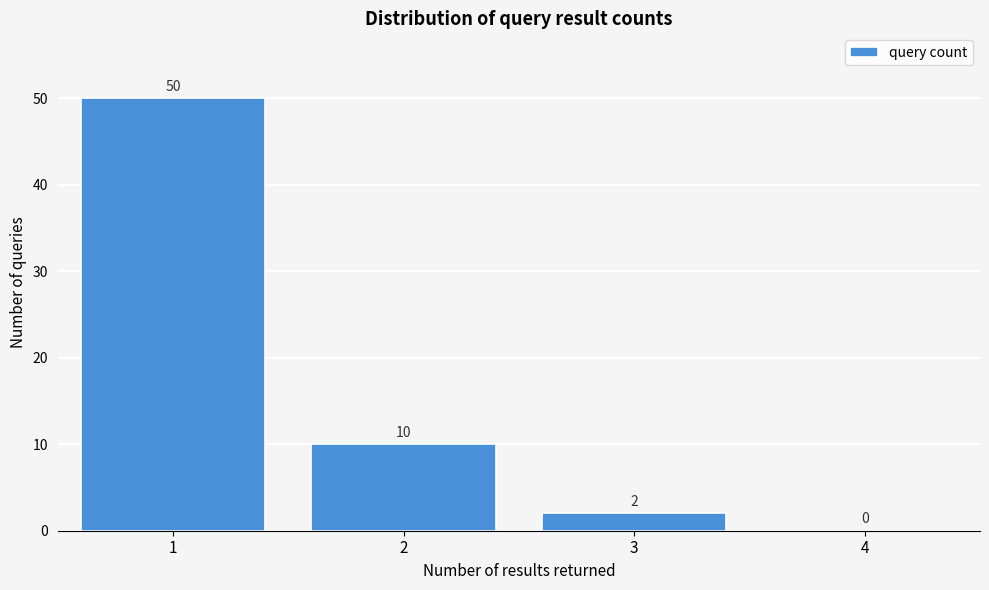

Reading left to right, list all the values displayed in this chart.

1=50	2=10	3=2	4=0